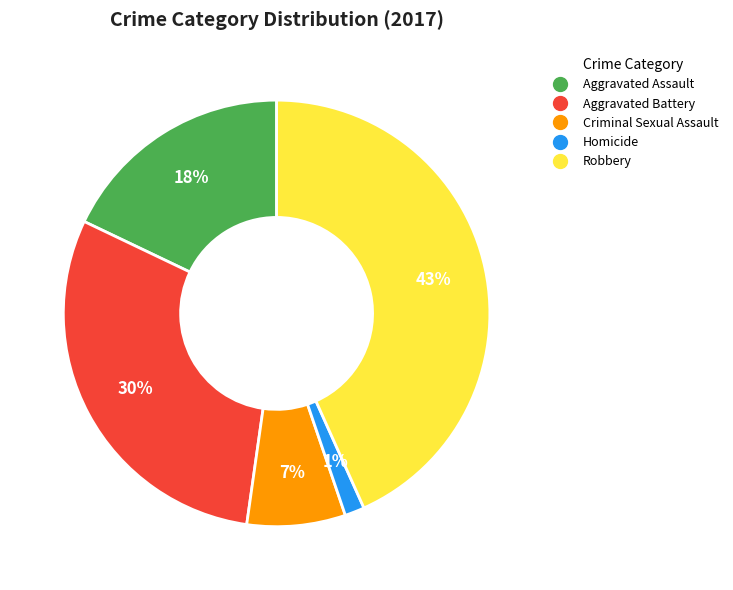

The Robbery slice represents 43% of the pie. True or false?

True